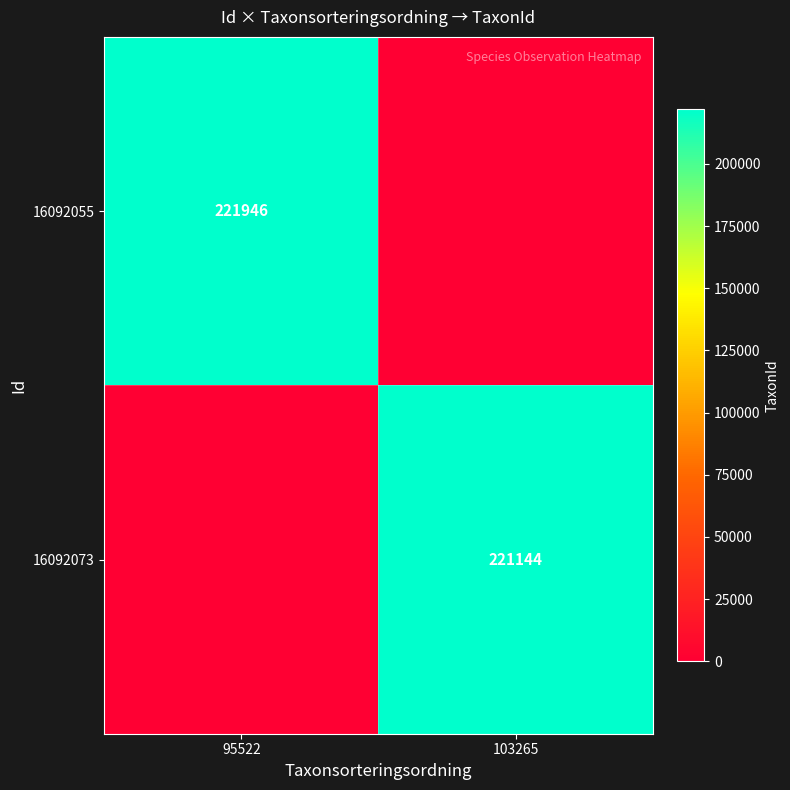

At how many categories does at least one series exceed 88024?

2